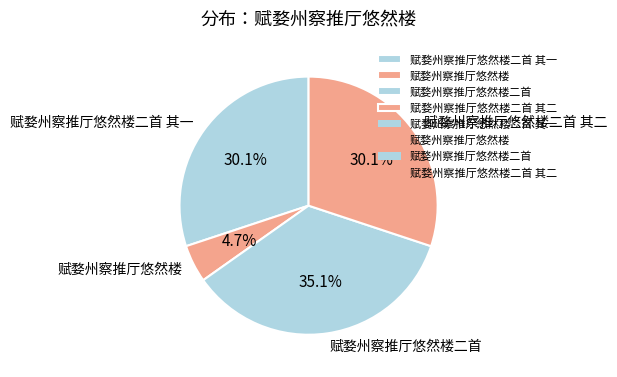

What percentage is the 赋婺州察推厅悠然楼 slice, to the nearest percent?

5%